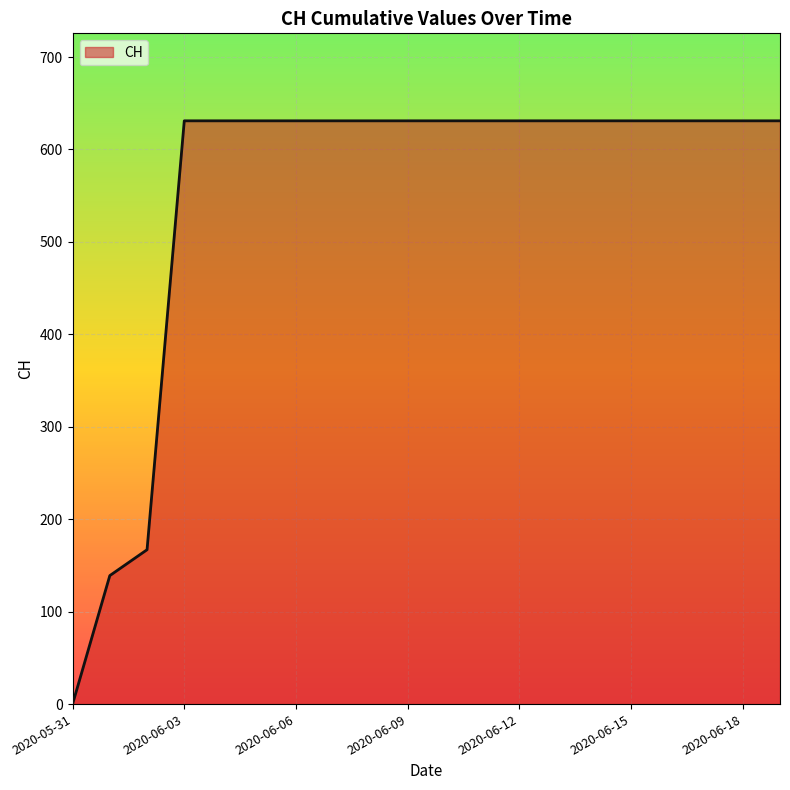

Reading left to right, transcribe all the data shown in this chart.

0	139	167	631	631	631	631	631	631	631	631	631	631	631	631	631	631	631	631	631